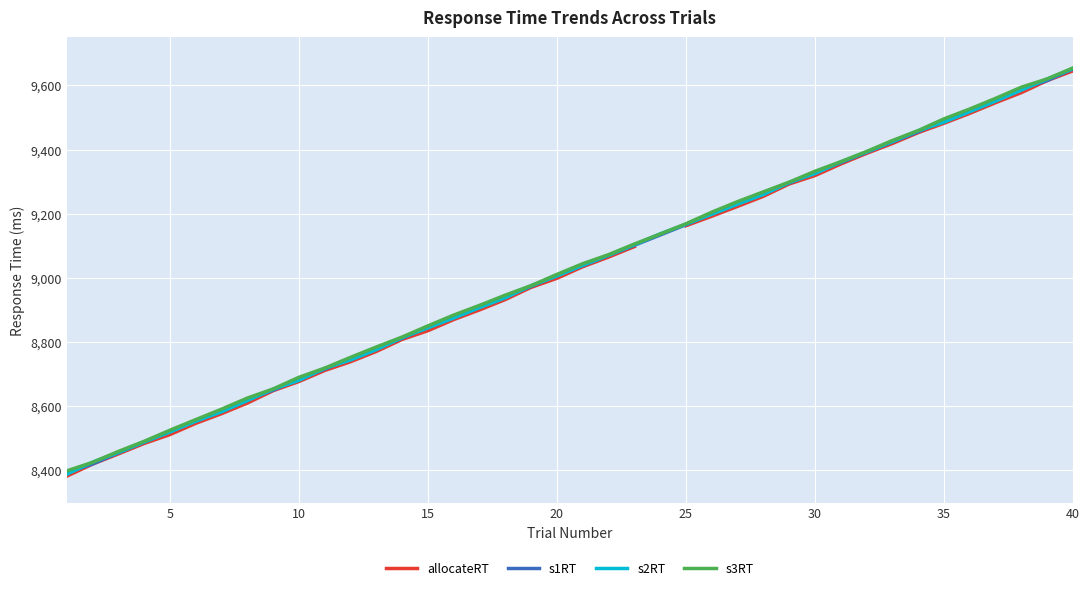

Which category has the highest value in the s3RT series?

40